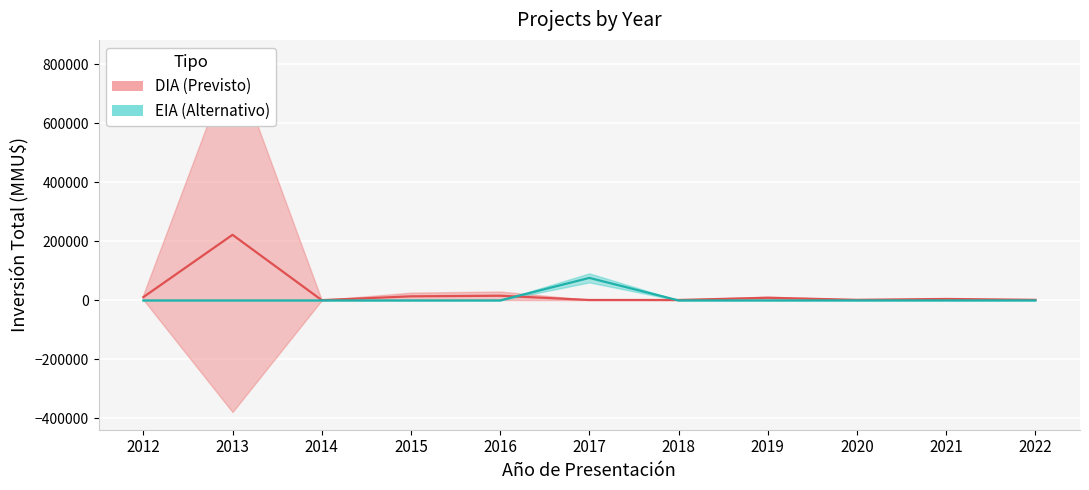

What is the sum of all EIA values?

76383